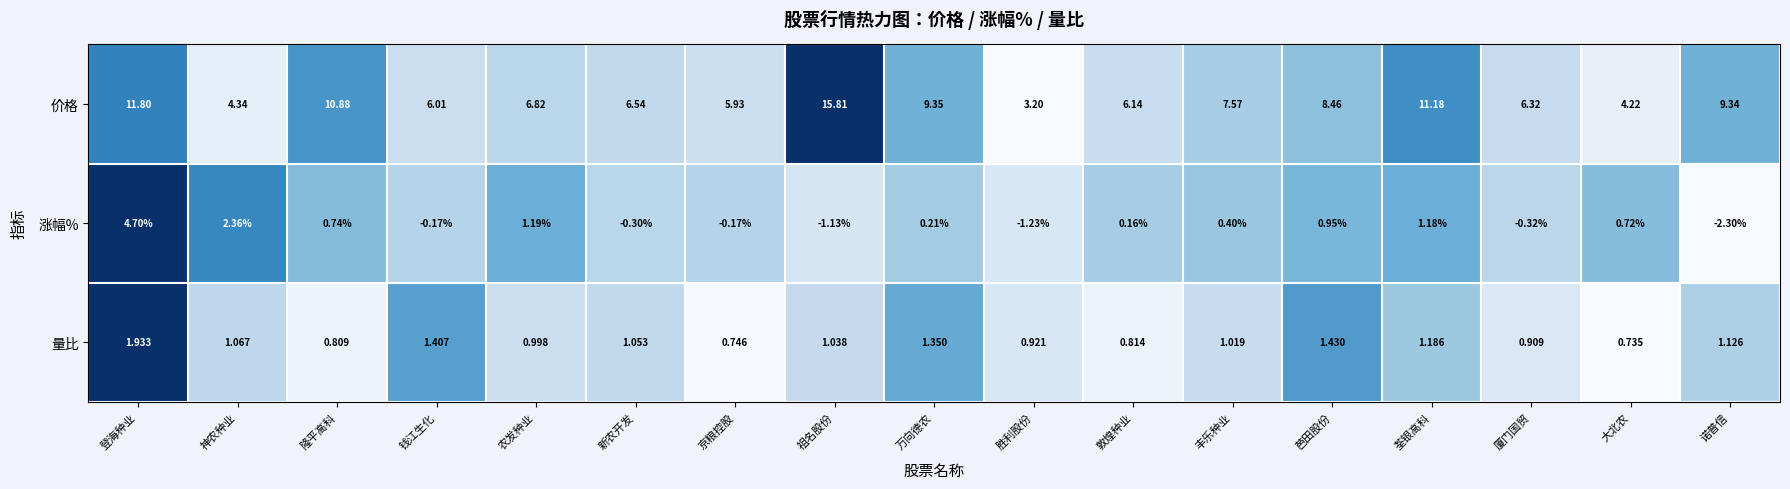

Between 钱江生化 and 万向德农, which series saw the biggest shift?

价格